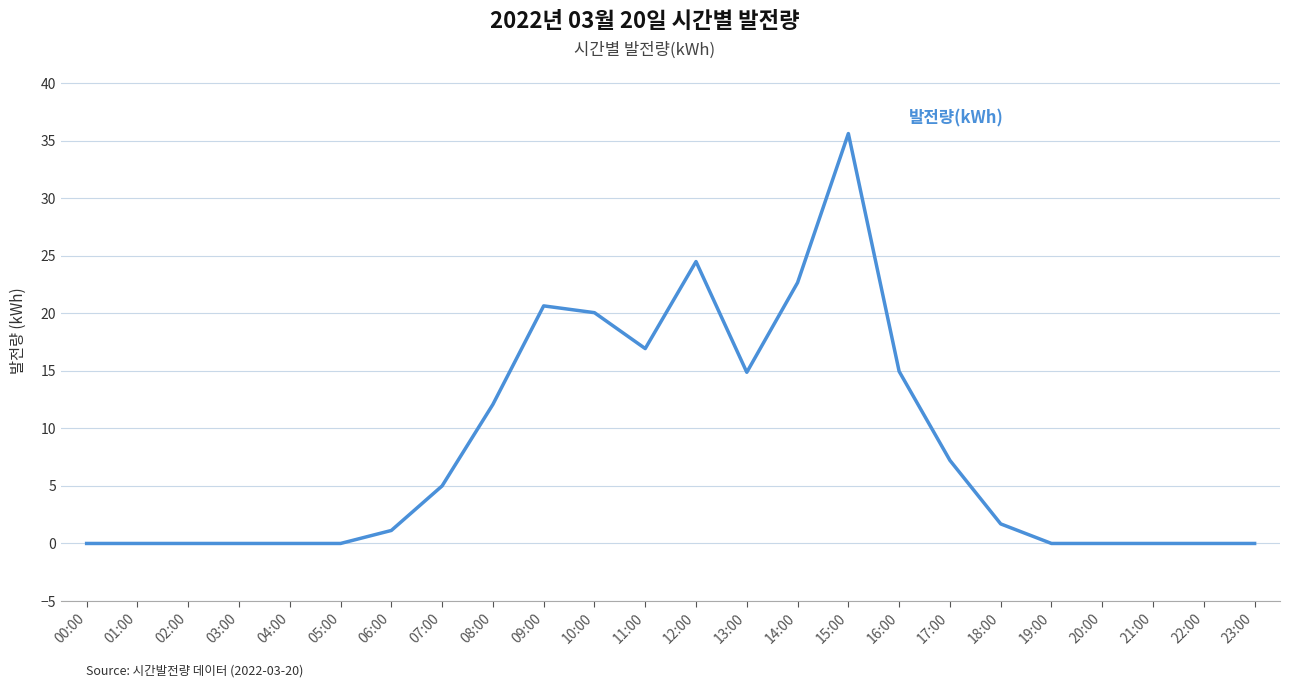

Which category has the highest value across all series?

15:00